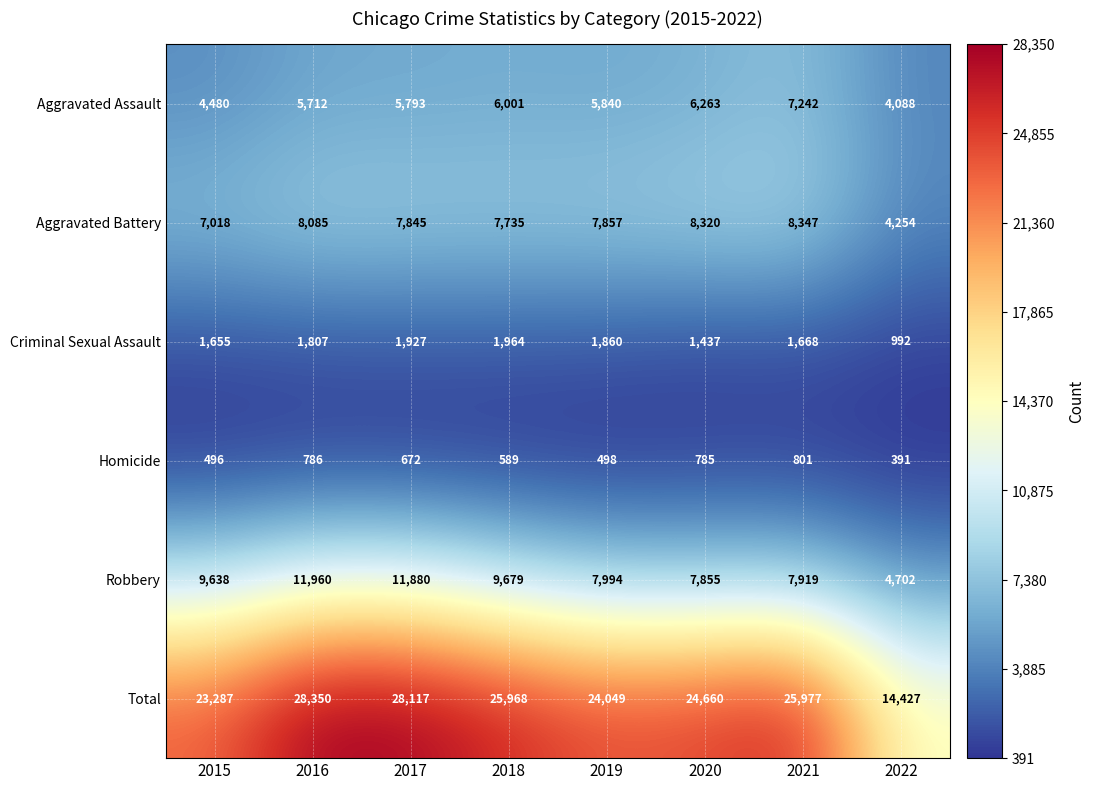

At which label is Criminal Sexual Assault closest to 1478?

2020